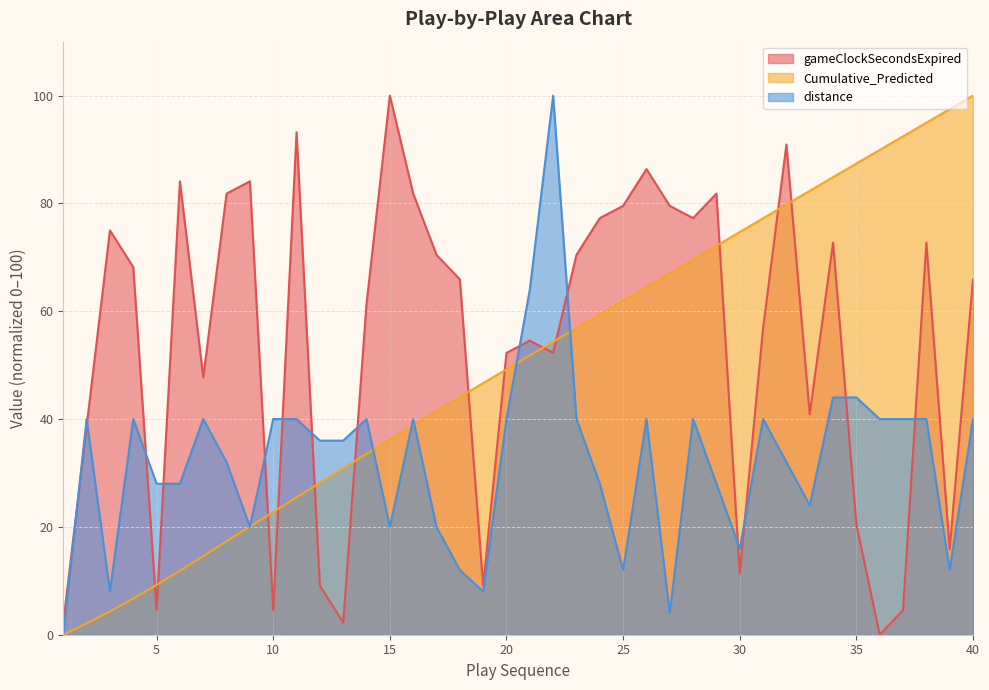

What is the value of the gameClockSecondsExpired point at the 39th from the left?

15.9